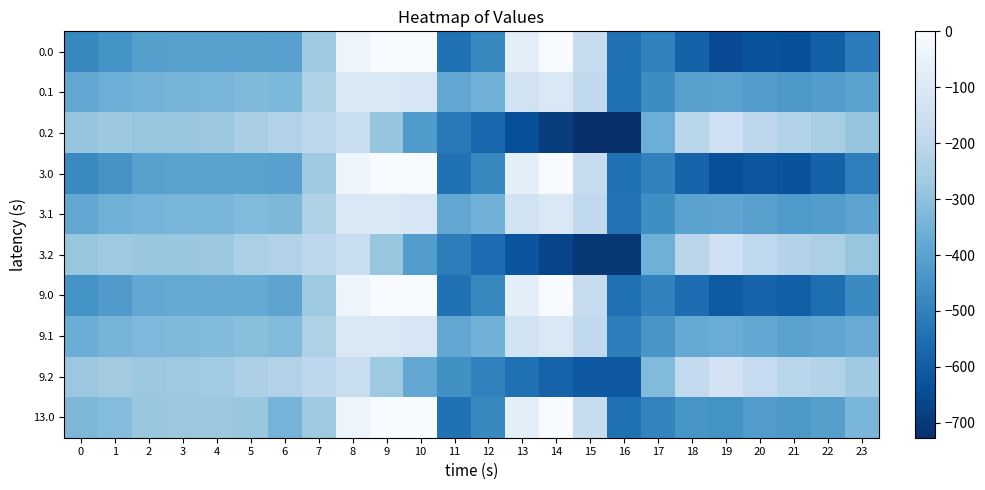

At 0, list the series in order from smallest to largest.

0.0, 3.0, 9.0, 0.1, 3.1, 9.1, 13.0, 0.2, 3.2, 9.2